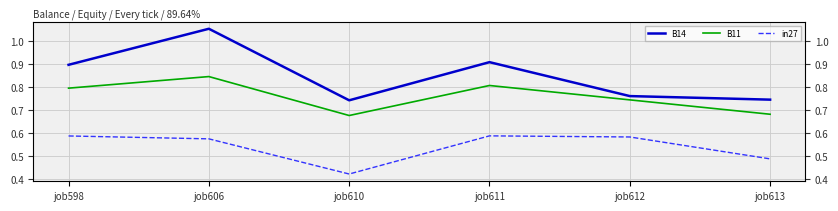

How many lines are shown in the chart?

3